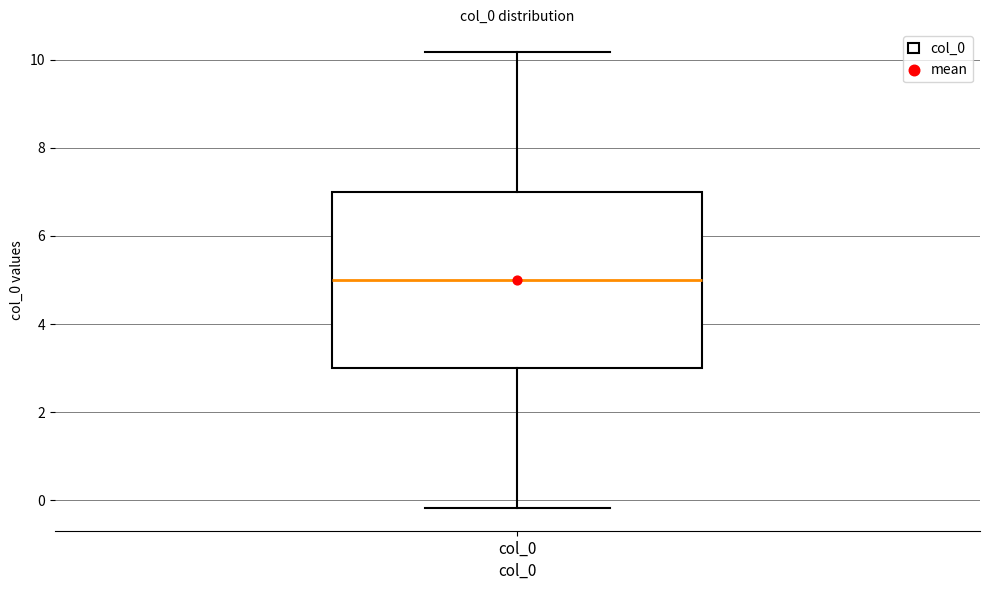

Where is the lower edge of the box for col_0 on the y-axis? The values are not printed on the chart, so give them approximately, as read against the axis.

3.0